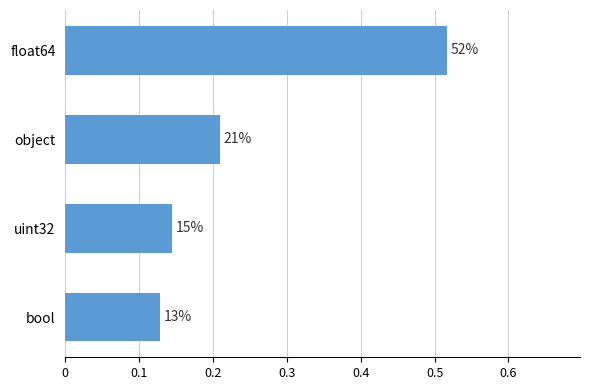

How many bars are there in total?

4